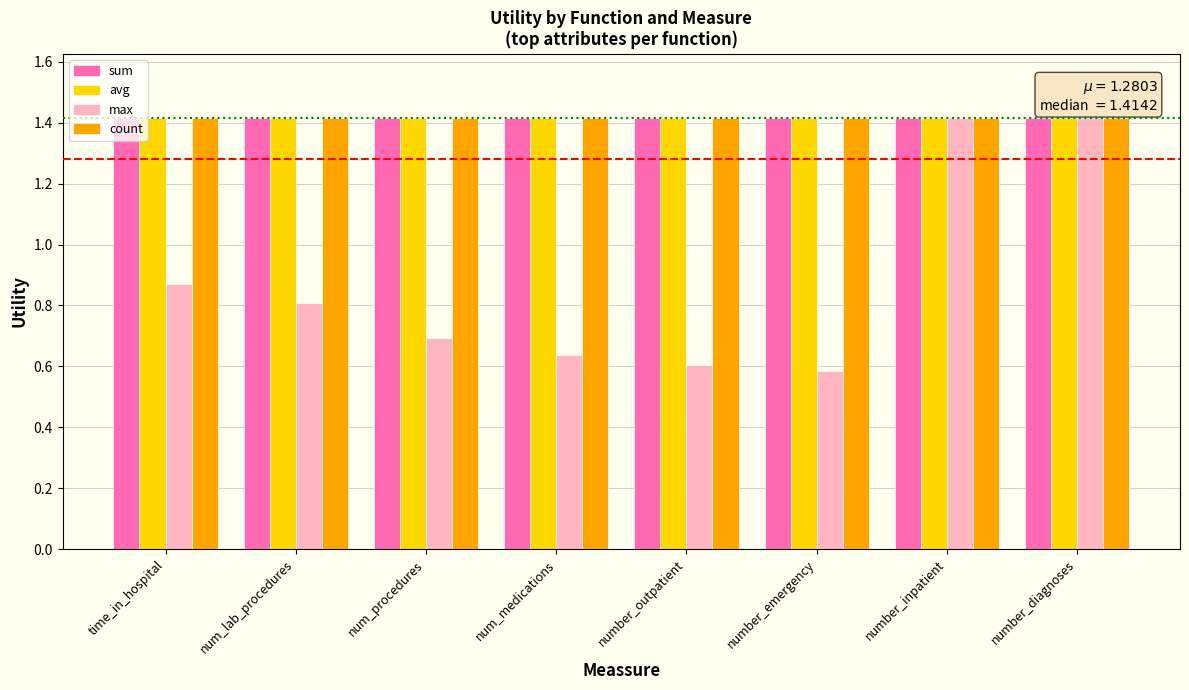

The sum series shows 0.8 at number_diagnoses. True or false?

False